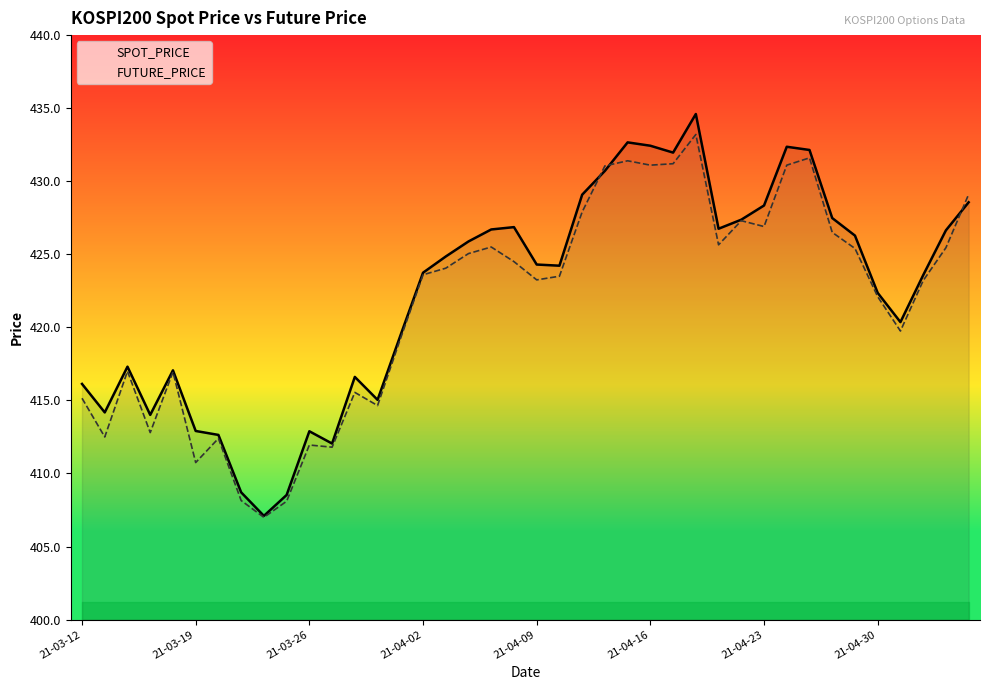

List the labels in order of FUTURE_PRICE value, smallest first.

8, 9, 21-04-30, 21-04-16, 11, 10, 21-04-23, 21-03-19, 21-04-02, 13, 21-03-12, 12, 21-04-09, 21-03-26, 14, 36, 35, 37, 20, 21, 15, 16, 19, 17, 34, 38, 18, 28, 33, 30, 29, 22, 39, 23, 25, 31, 26, 24, 32, 27